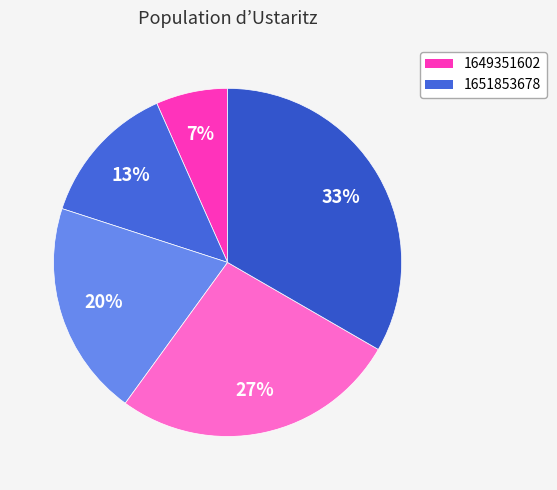

How many slices are in this pie chart?

5